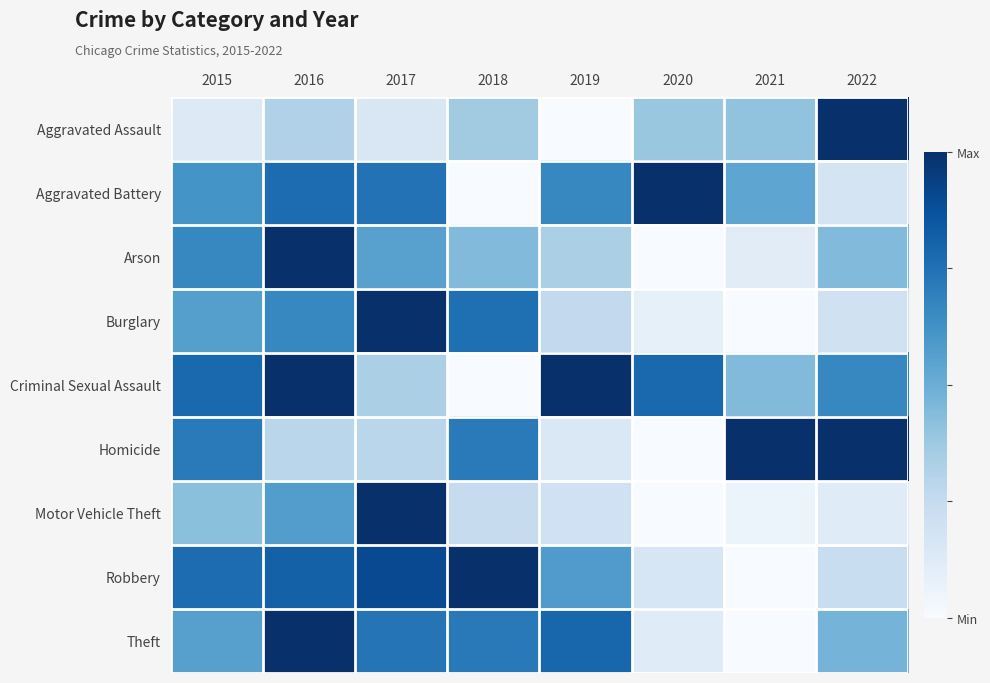

Reading right to left, list all the values displayed in this chart.

Aggravated Assault: 2022=1.0	2021=0.4	2020=0.4	2019=0.0	2018=0.4	2017=0.1	2016=0.3	2015=0.1
Aggravated Battery: 2022=0.2	2021=0.5	2020=1.0	2019=0.7	2018=0.0	2017=0.7	2016=0.8	2015=0.6
Arson: 2022=0.4	2021=0.1	2020=0.0	2019=0.3	2018=0.4	2017=0.6	2016=1.0	2015=0.7
Burglary: 2022=0.2	2021=0.0	2020=0.1	2019=0.3	2018=0.8	2017=1.0	2016=0.7	2015=0.6
Criminal Sexual Assault: 2022=0.7	2021=0.4	2020=0.8	2019=1.0	2018=0.0	2017=0.3	2016=1.0	2015=0.8
Homicide: 2022=1.0	2021=1.0	2020=0.0	2019=0.1	2018=0.7	2017=0.3	2016=0.3	2015=0.7
Motor Vehicle Theft: 2022=0.1	2021=0.1	2020=0.0	2019=0.2	2018=0.2	2017=1.0	2016=0.6	2015=0.4
Robbery: 2022=0.2	2021=0.0	2020=0.2	2019=0.6	2018=1.0	2017=0.9	2016=0.8	2015=0.8
Theft: 2022=0.5	2021=0.0	2020=0.1	2019=0.8	2018=0.7	2017=0.7	2016=1.0	2015=0.6